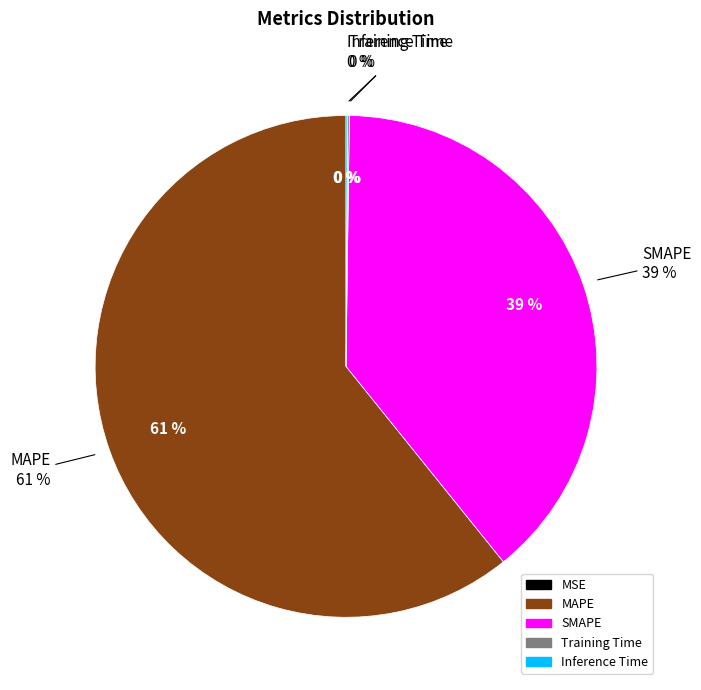

What is the ratio of the value at MAPE to the value at SMAPE?

1.6